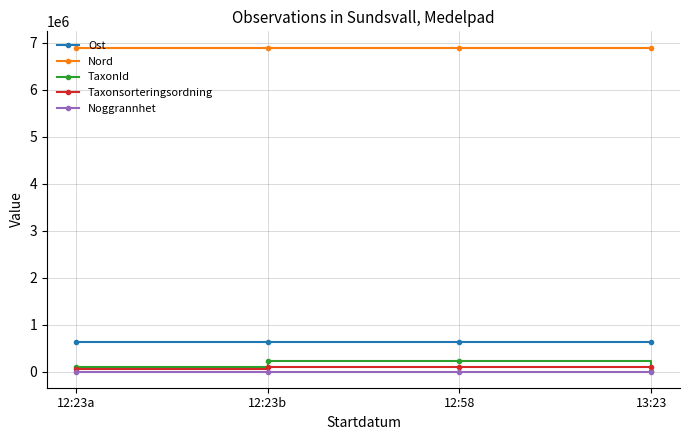

What is the total value across all series at 12:23a?

7682464